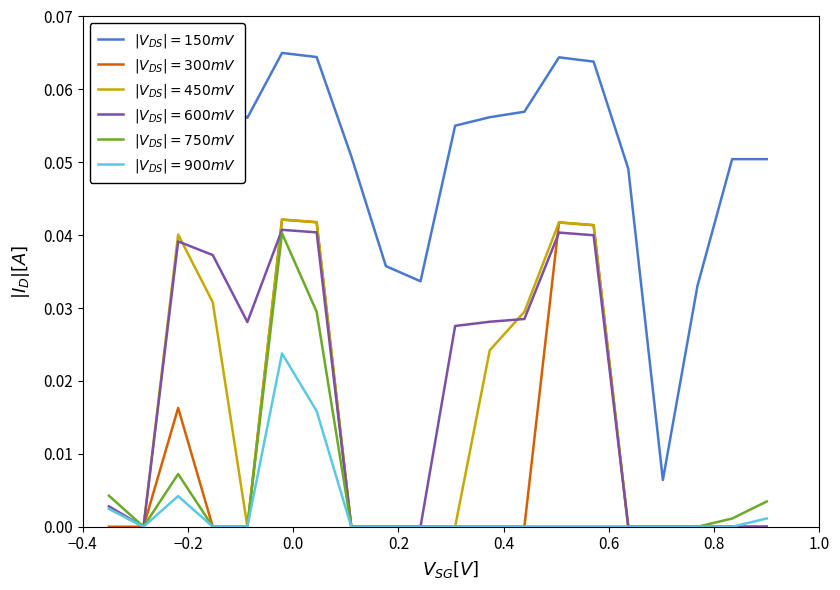

How many lines are shown in the chart?

6